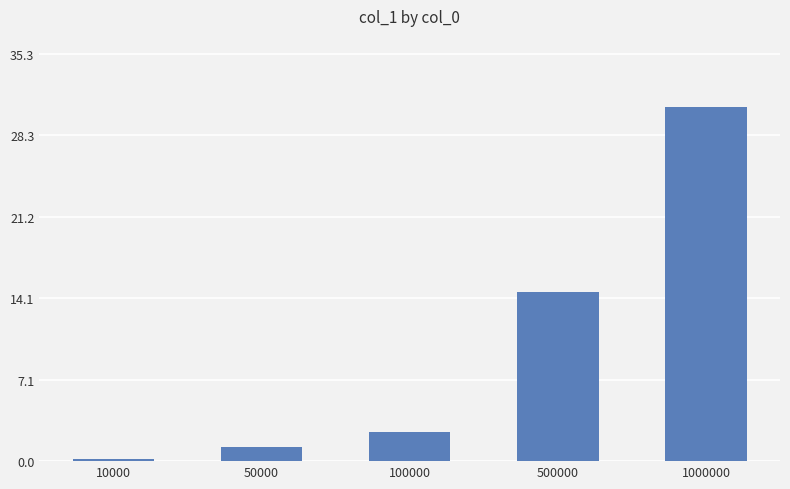

At which label does the data first exceed 2?

100000